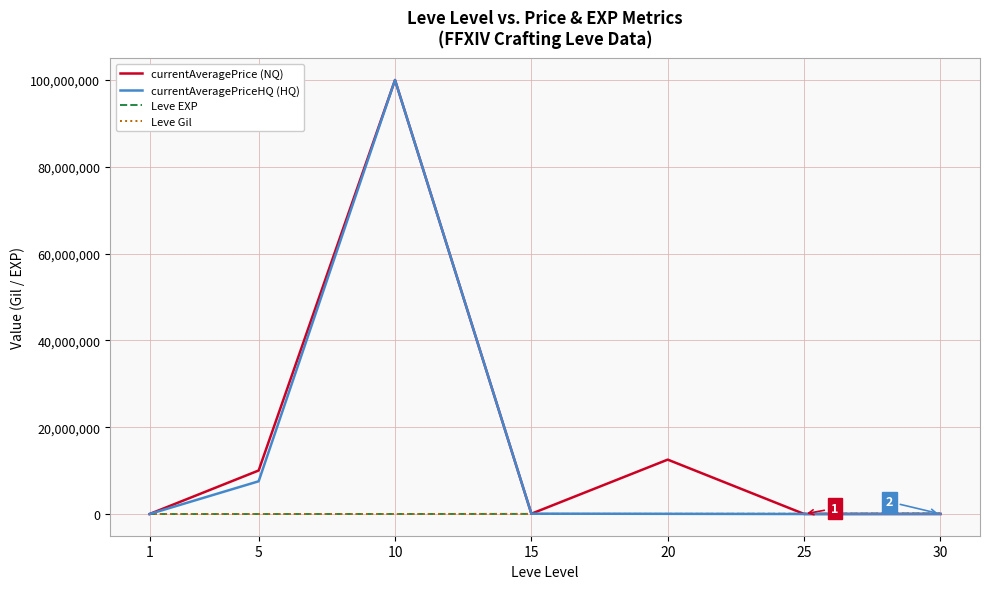

At which label does currentAveragePriceHQ (HQ) reach its peak?

10